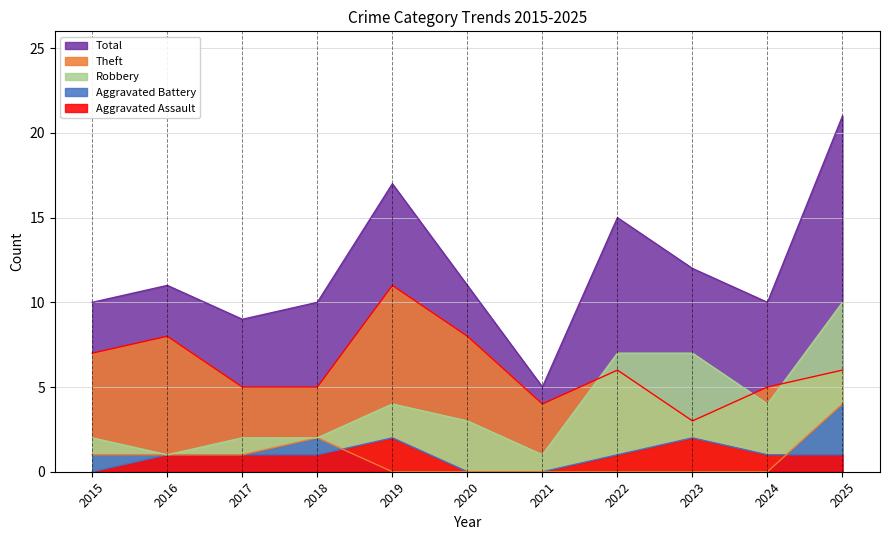

What is the difference between the second highest and minimum values in the Theft series?

5